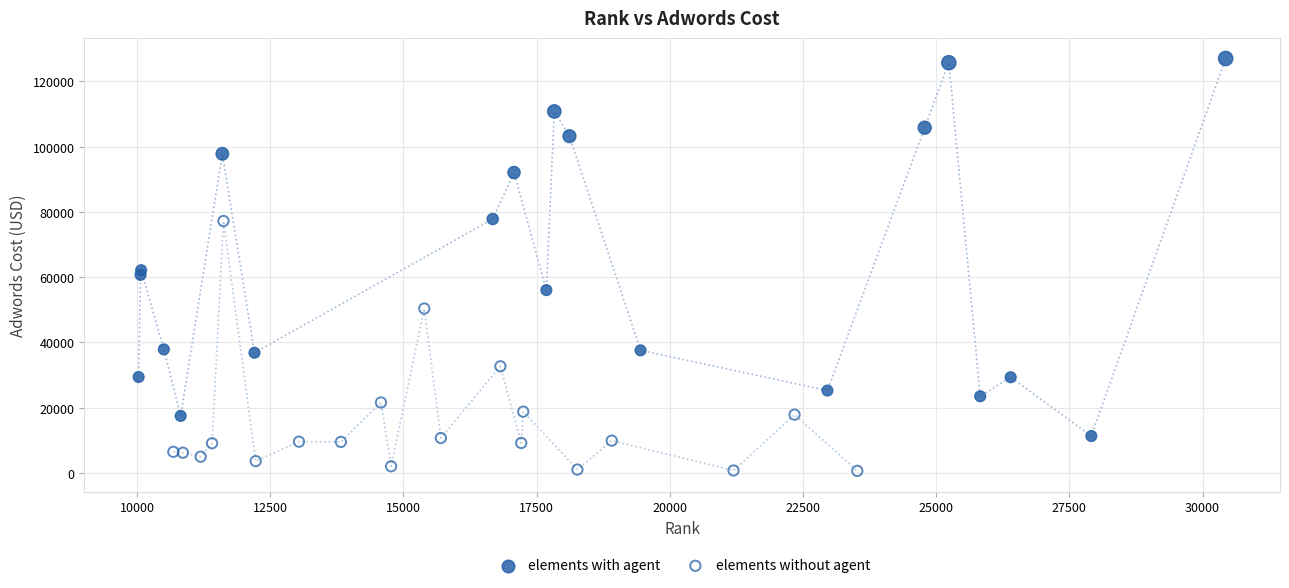

Which series contains the lowest Y value?

elements without agent